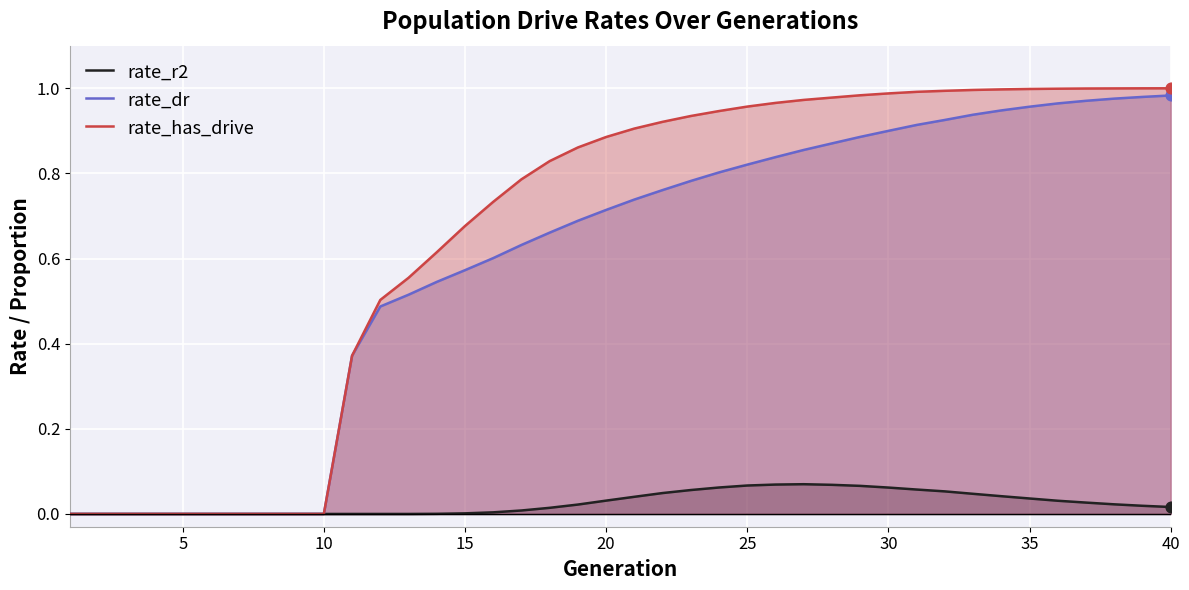

Which series has the largest Y range (max minus min)?

rate_has_drive